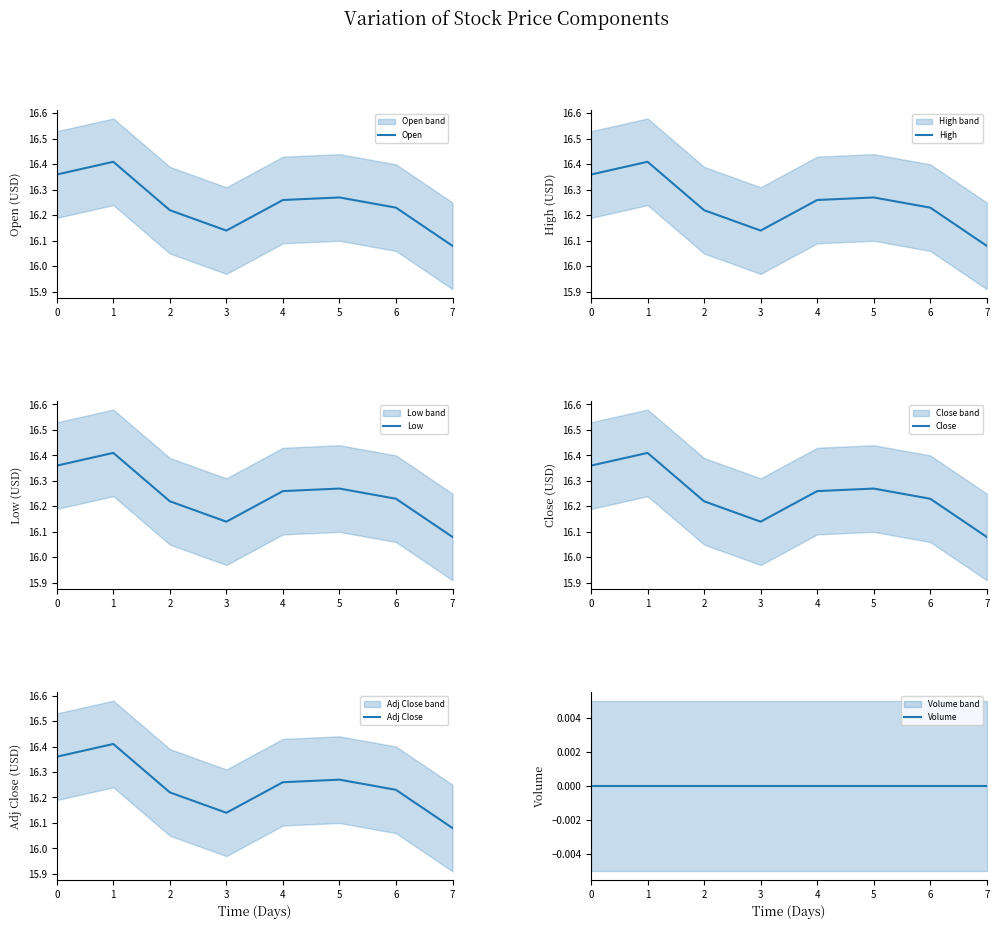

Which series has the widest spread of values?

Open